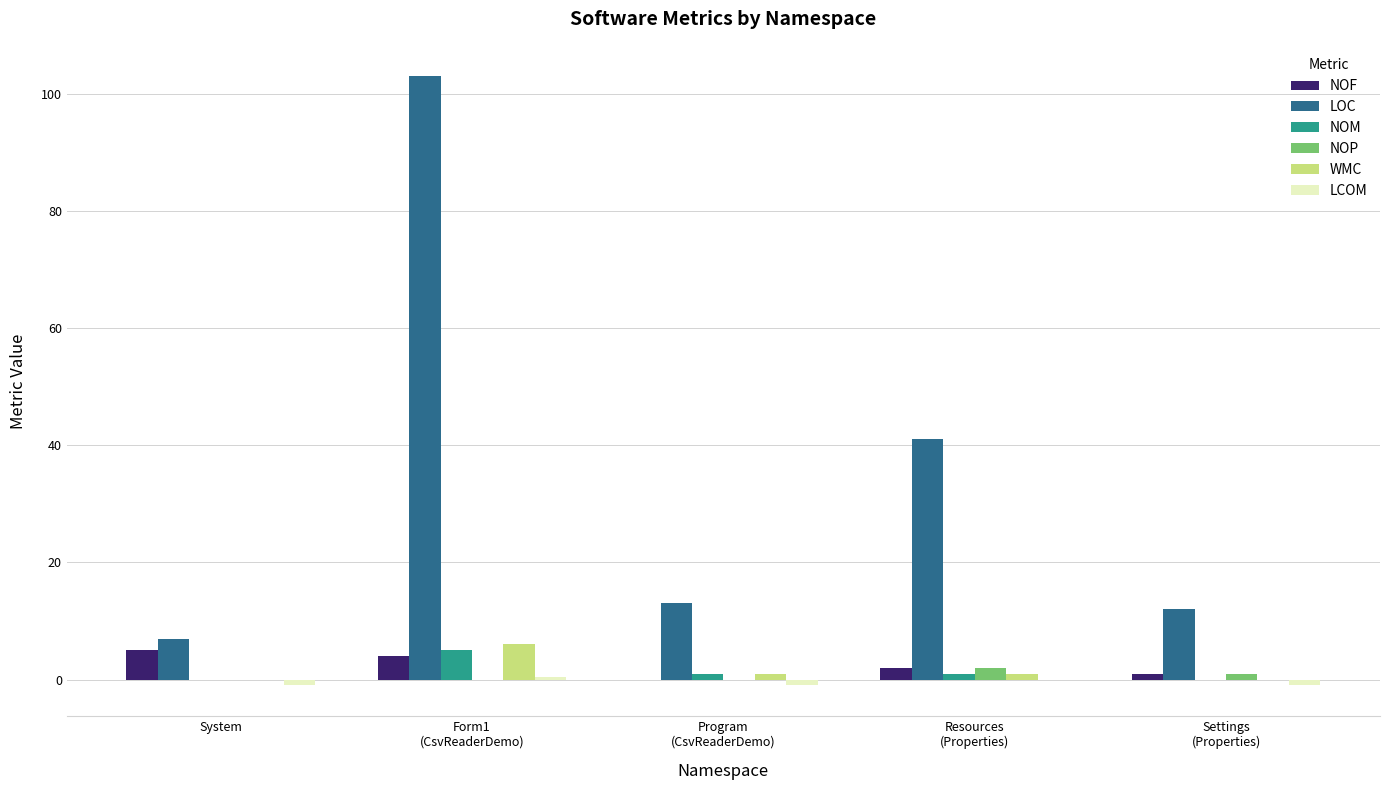

What is the sum of all NOF values?

12.0